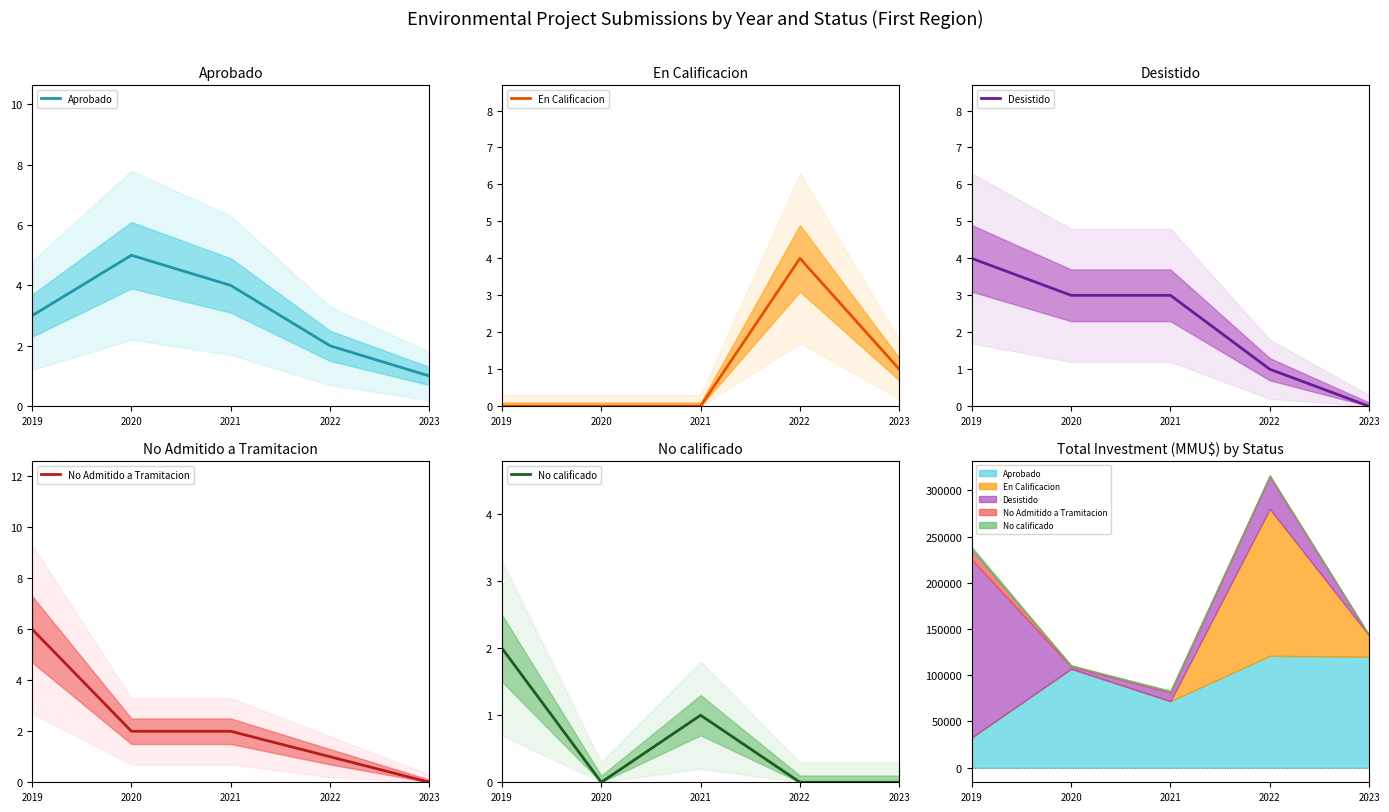

True or false: Aprobado has more than 0 interior local peaks.

True